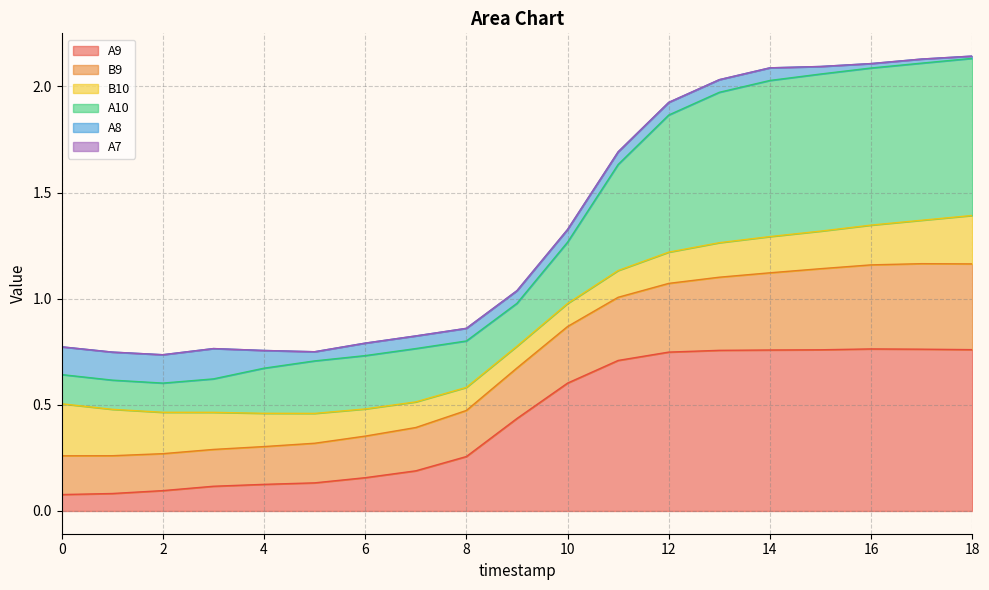

True or false: A9 and B9 cross at least once.

False